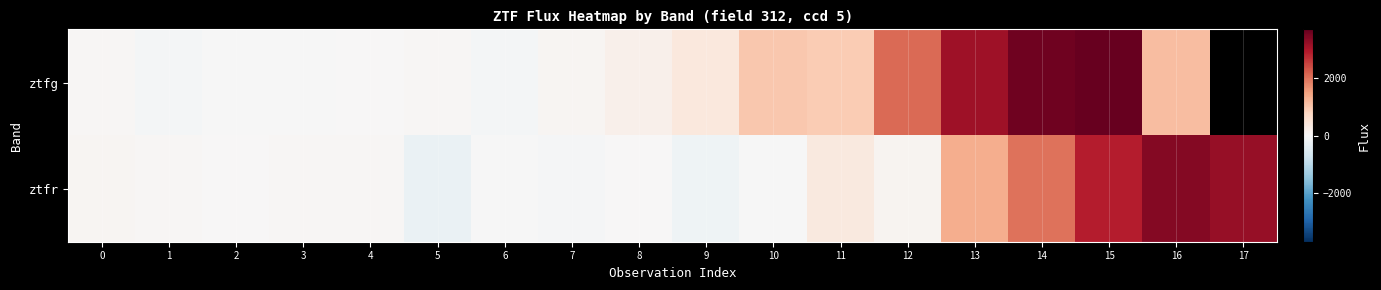

What is the difference between the ztfg values at 3 and 14?

3578.2